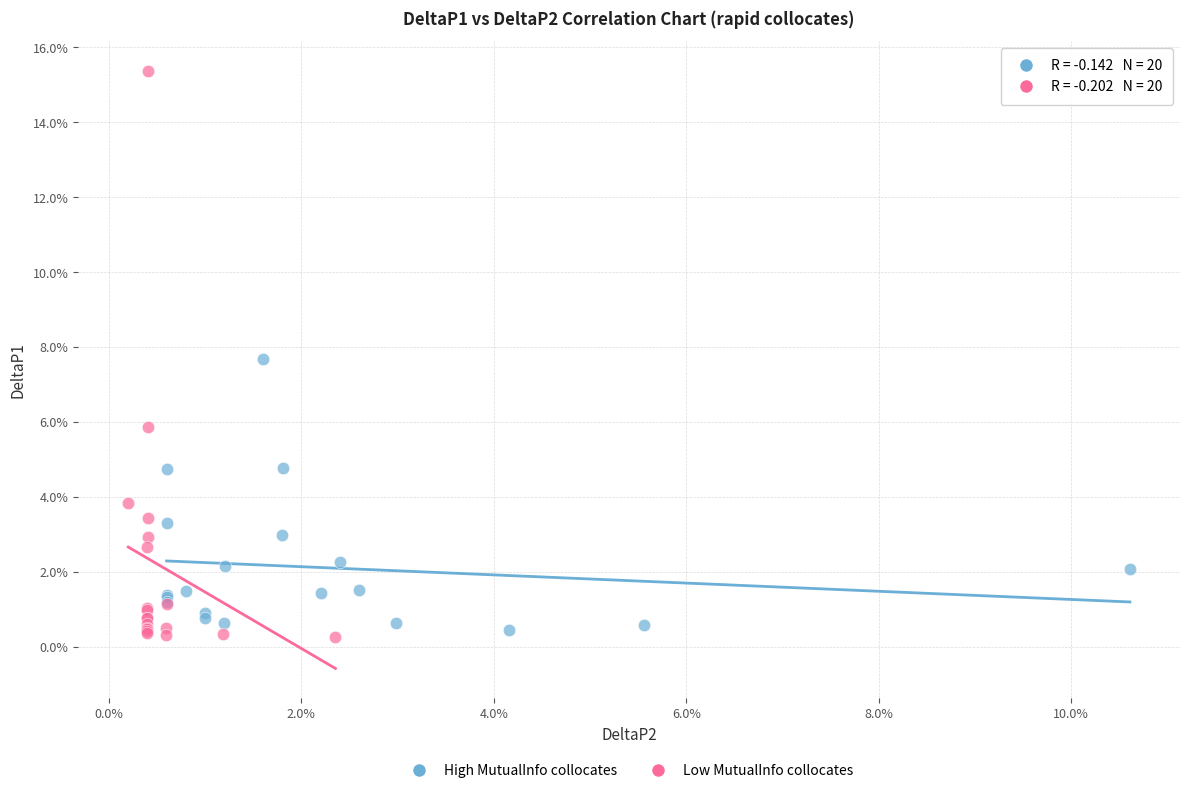

Which series contains the highest Y value?

Low MutualInfo collocates